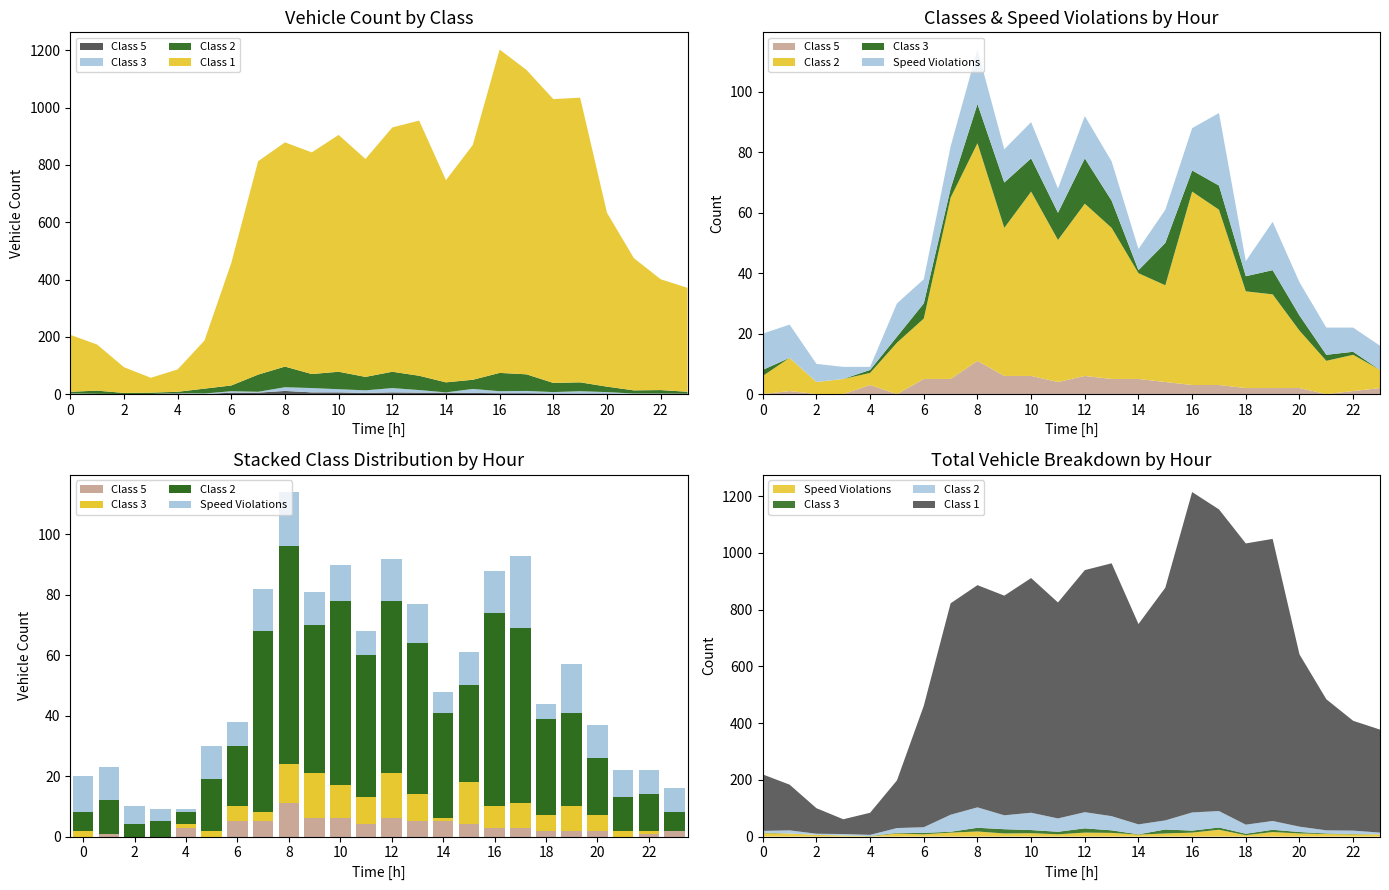

How many data points does each series have?

24